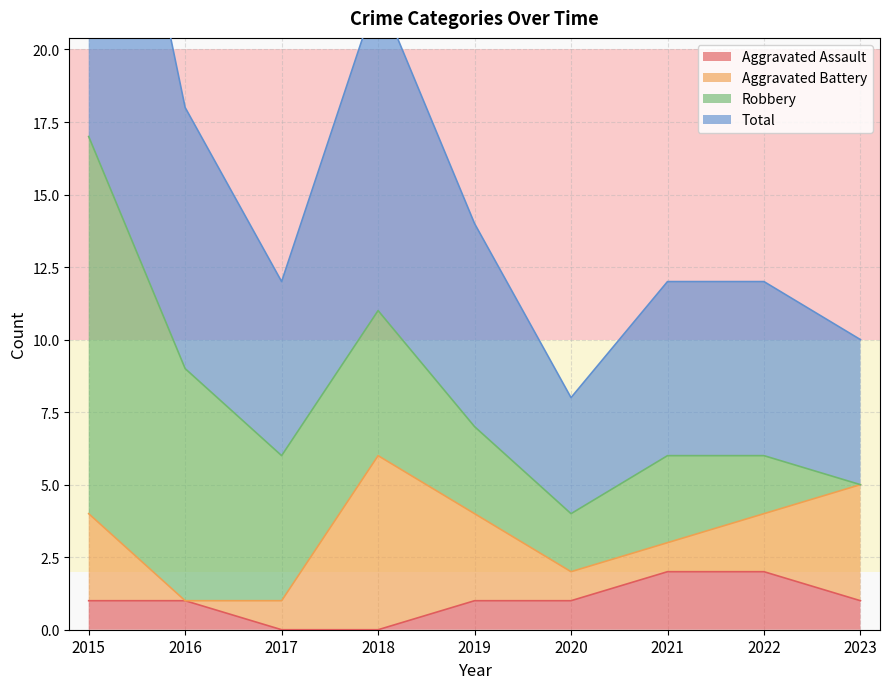

Is it true that Aggravated Assault equals 3 at 2021?

False